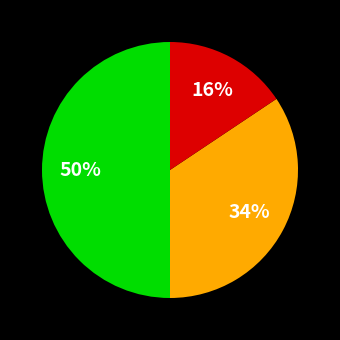

To the nearest percent, what is the difference between the largest and smallest slice percentages?

34%